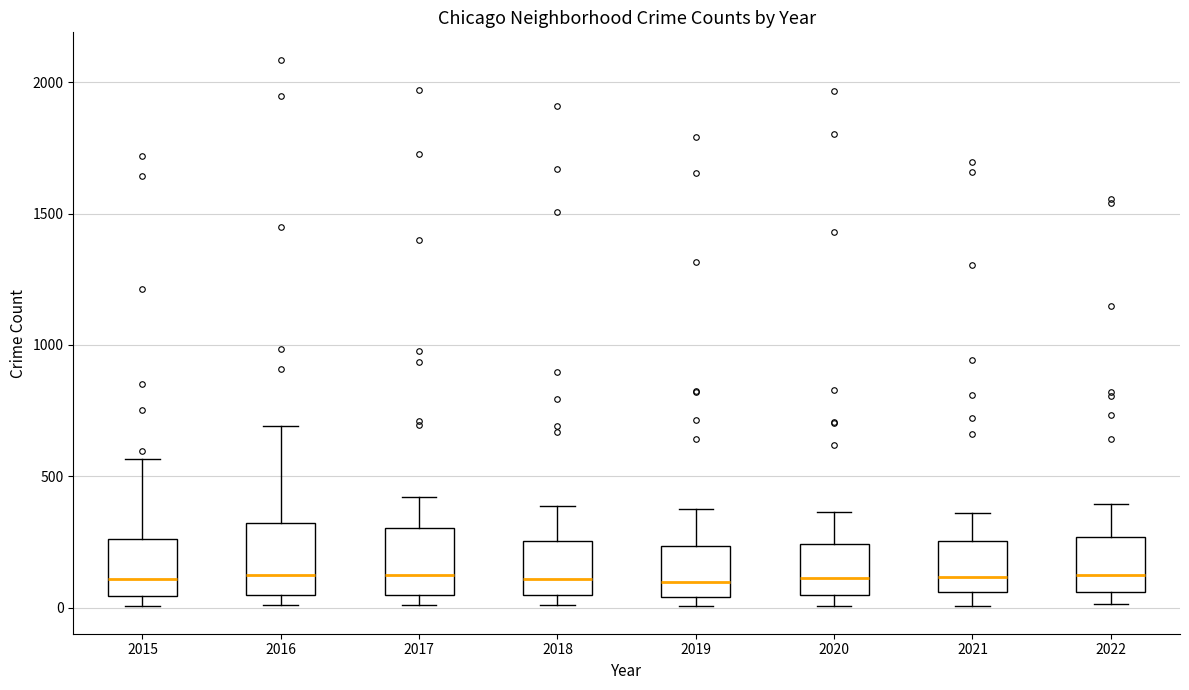

Where does the median line of the box at x = 2022 sit on the y-axis? The values are not printed on the chart, so give them approximately, as read against the axis.

150